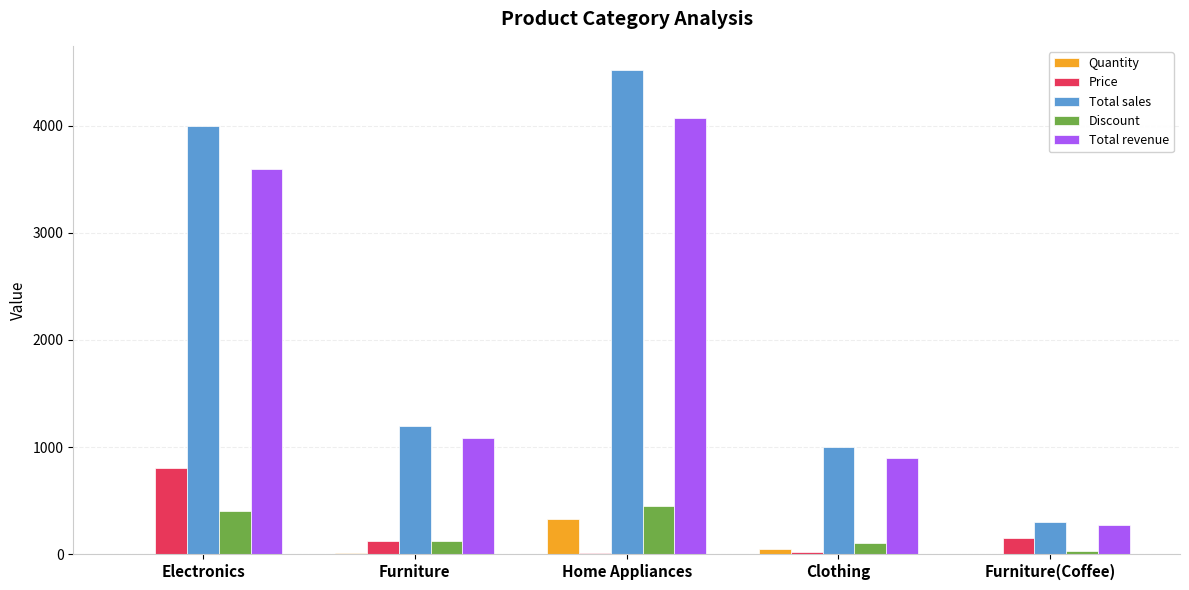

Is the value of Quantity at Furniture greater than the value of Total revenue at Home Appliances?

No